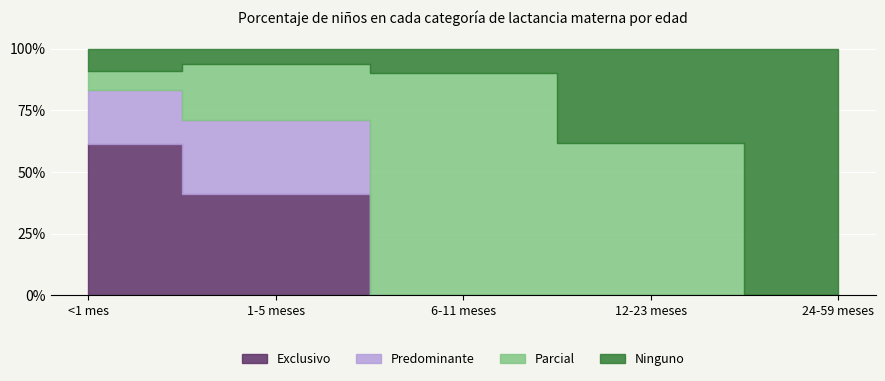

At 24-59 meses, list the series in order from largest to smallest.

Ninguno, Exclusivo, Predominante, Parcial